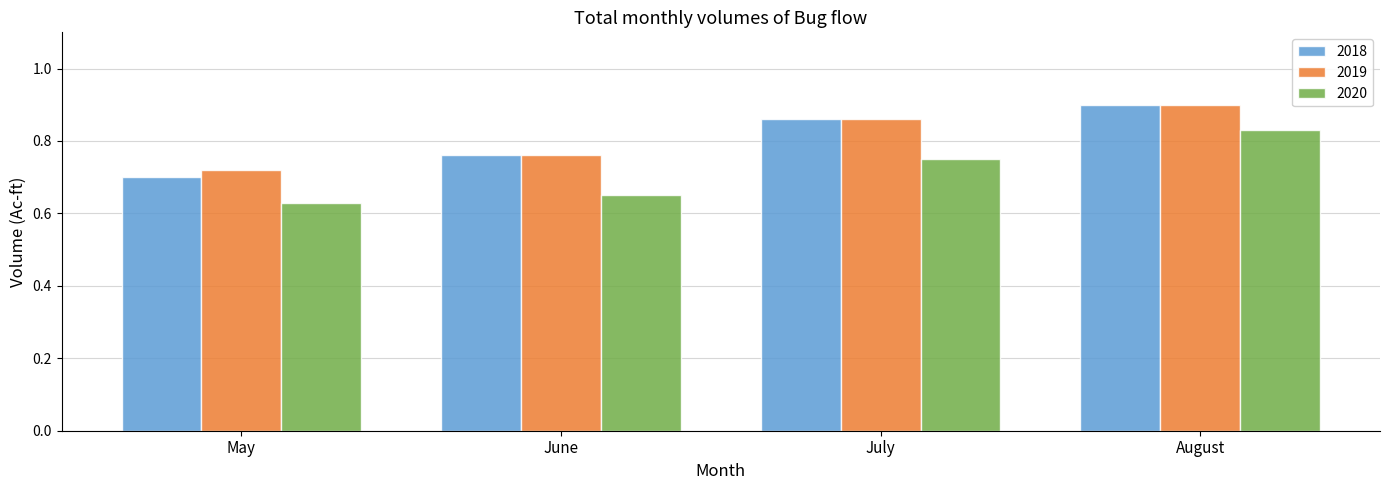

At how many categories does at least one series exceed 0?

4